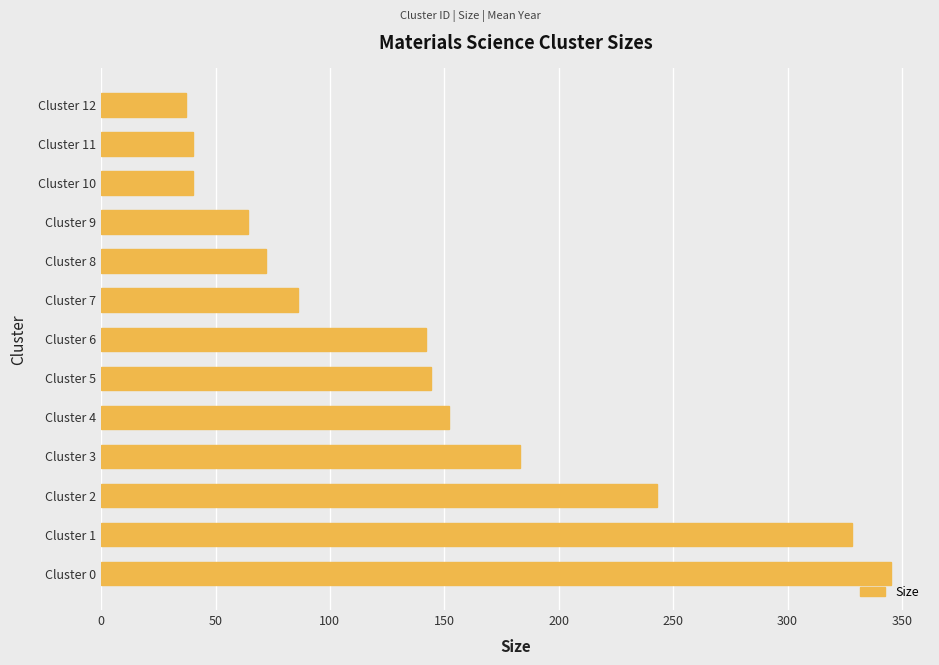

What is the difference between the values at Cluster 10 and Cluster 5?

104